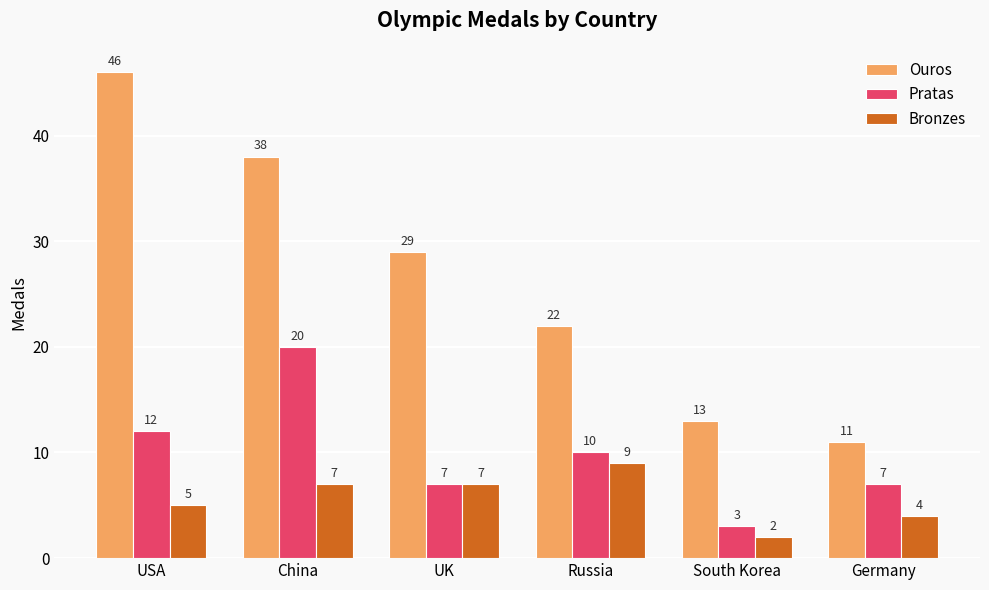

True or false: Ouros has a value of 16 at Germany.

False